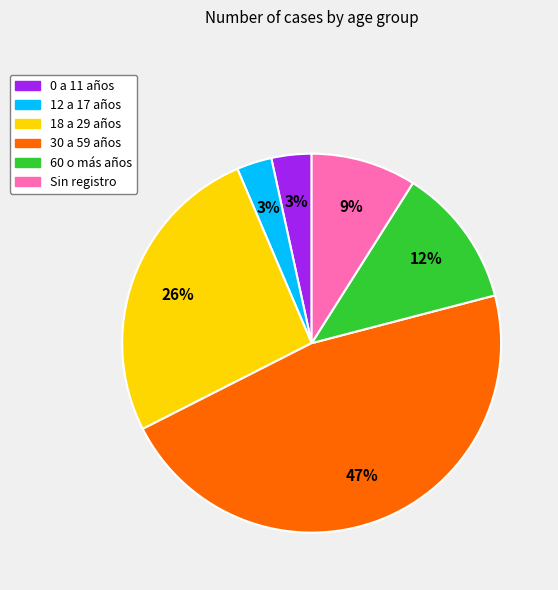

Do 12 a 17 años and Sin registro together represent more than half of the pie?

No